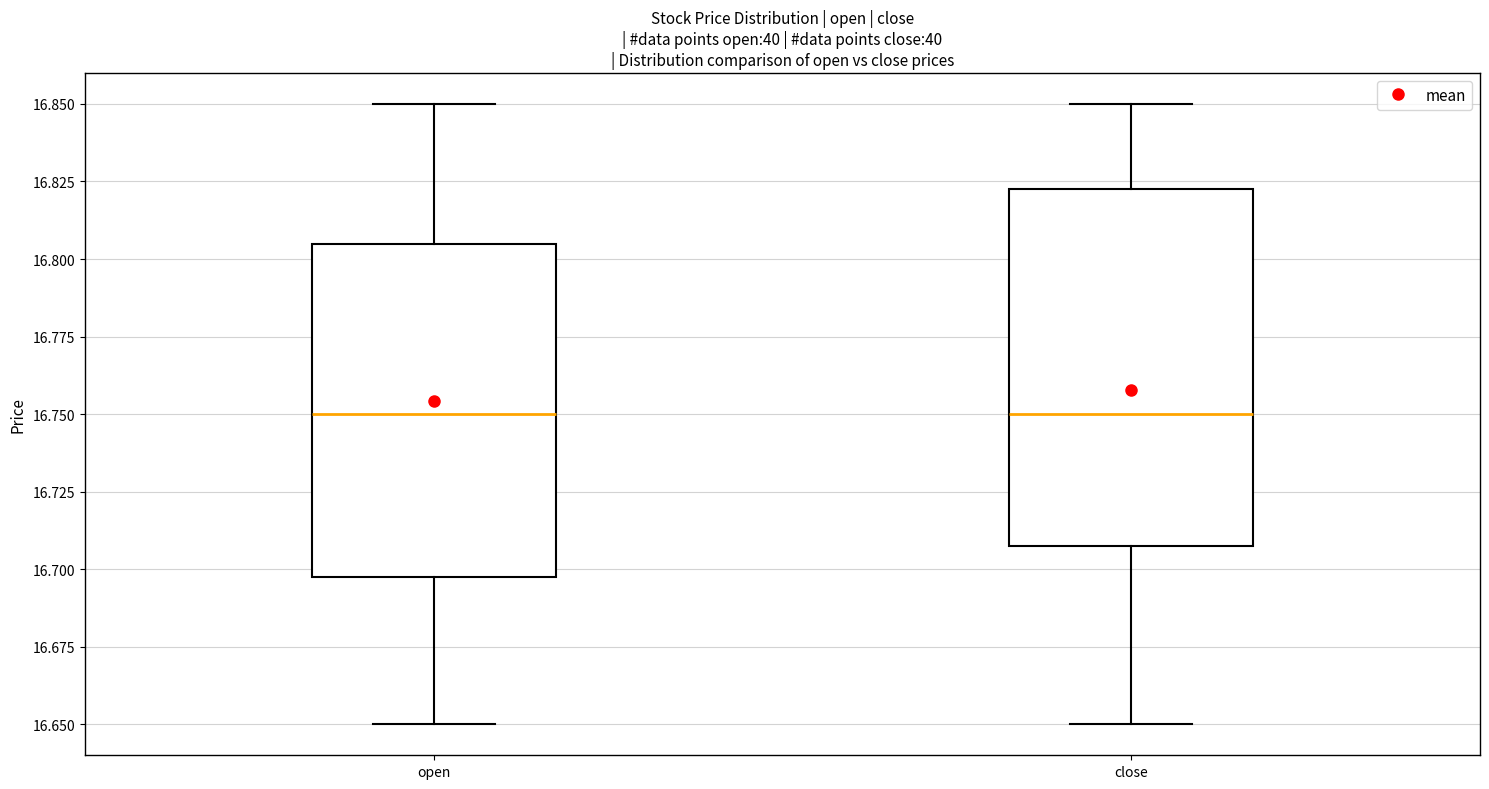

Which box is the tallest, from its lower edge to its upper edge?

close